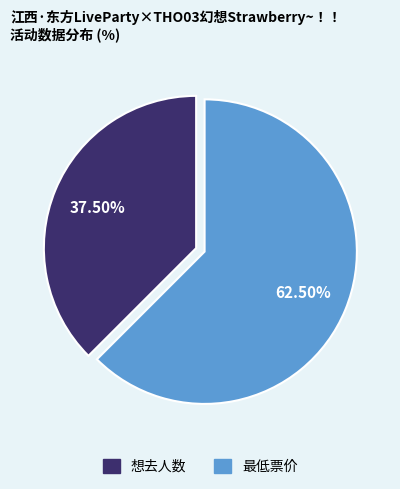

Approximately how many times larger is the value at 最低票价 compared to 想去人数?

1.7